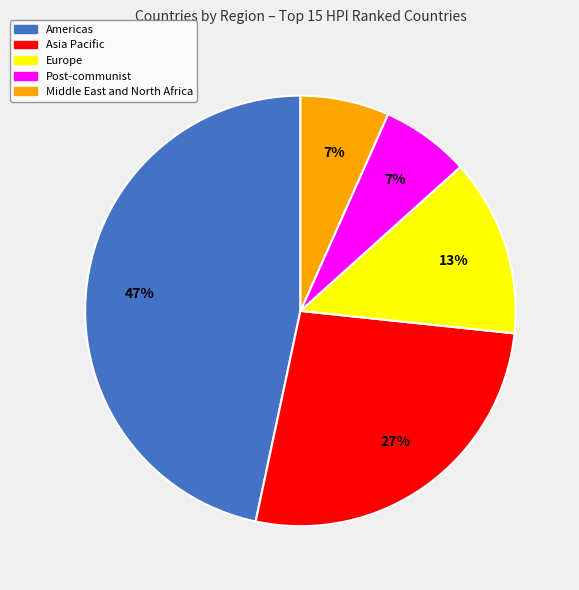

To the nearest percent, what is the combined percentage of Middle East and North Africa and Europe?

20%